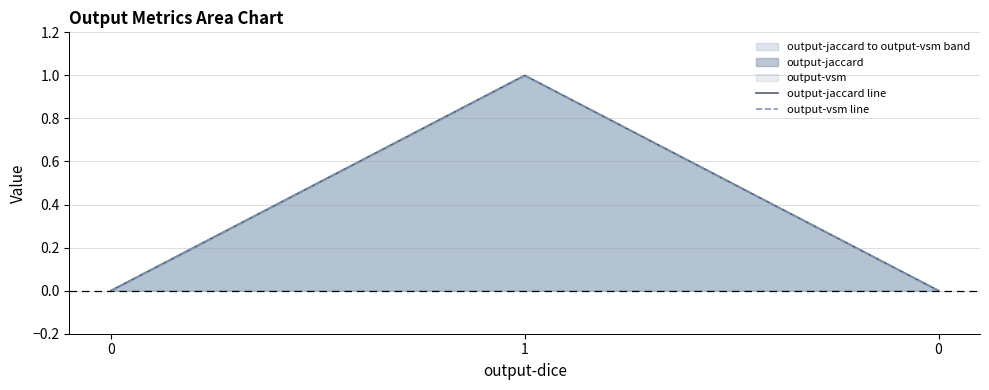

Which series has the largest range (max minus min)?

output-jaccard line